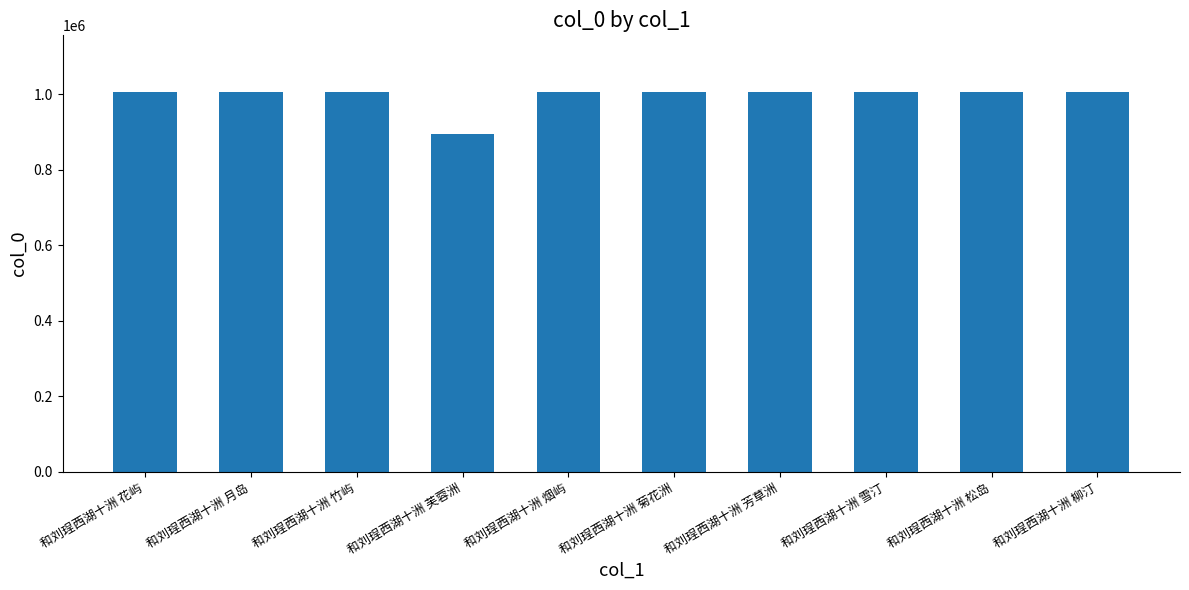

What is the maximum value shown in the chart?

1004996